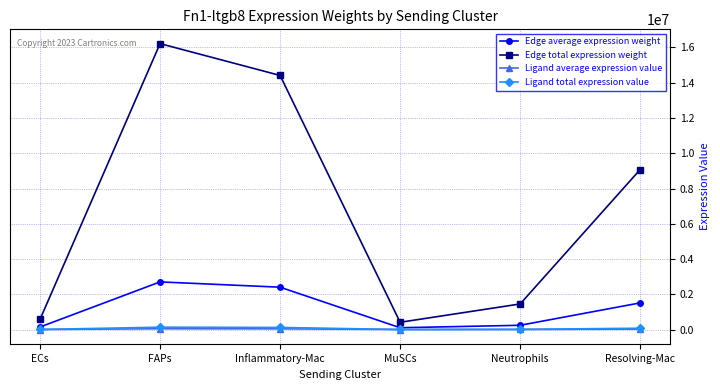

Where is the first local maximum for Edge total expression weight?

FAPs